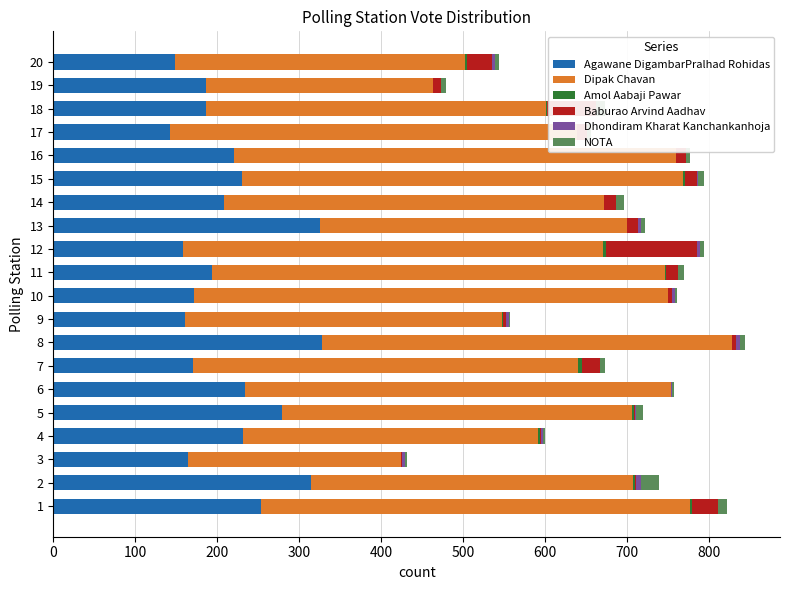

Is the value of Dhondiram Kharat Kanchankanhoja at 12 greater than the value of Amol Aabaji Pawar at 15?

Yes